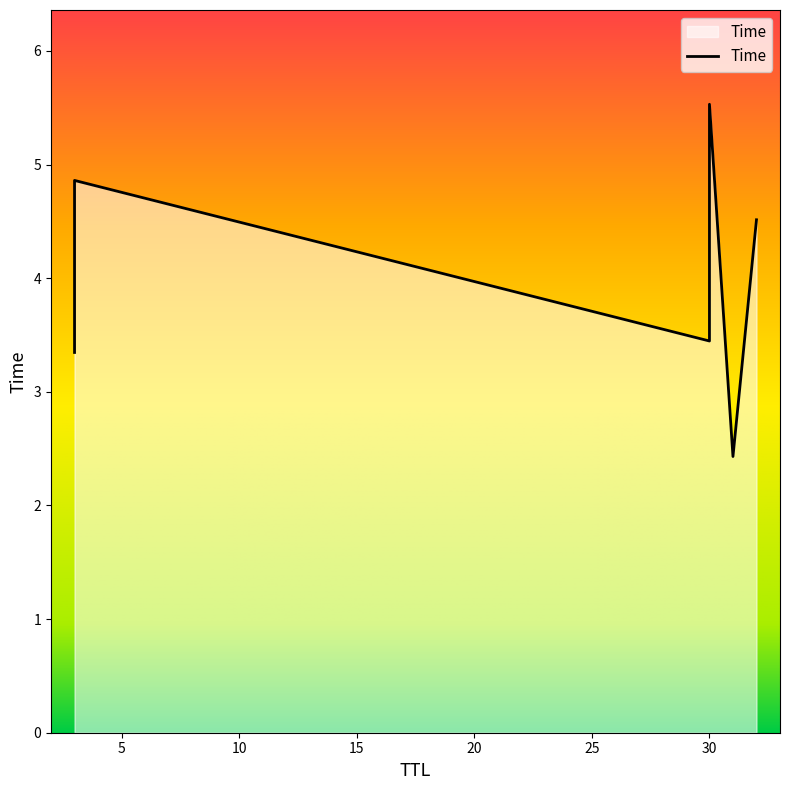

What is the approximate value at 31?

2.4